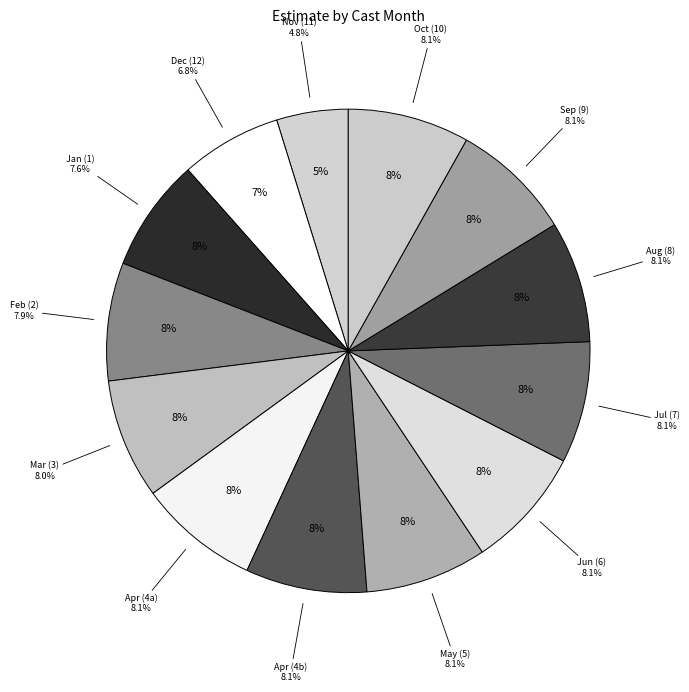

What percentage is the 5 slice, to the nearest percent?

8%